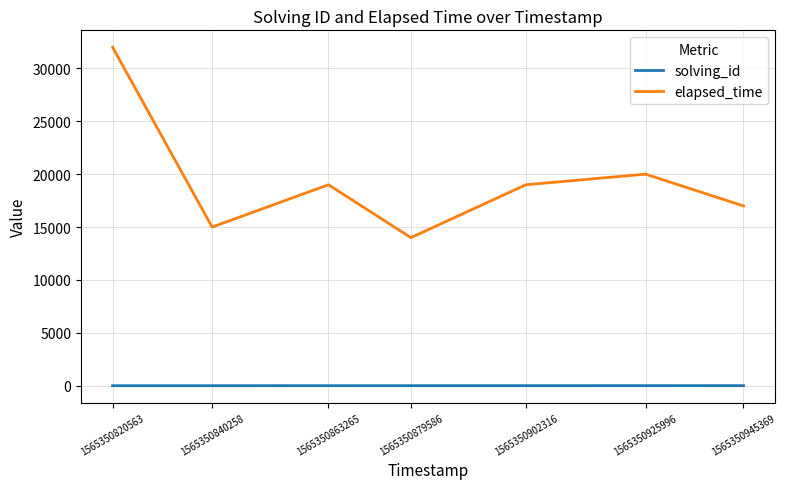

True or false: solving_id and elapsed_time intersect in this chart.

False